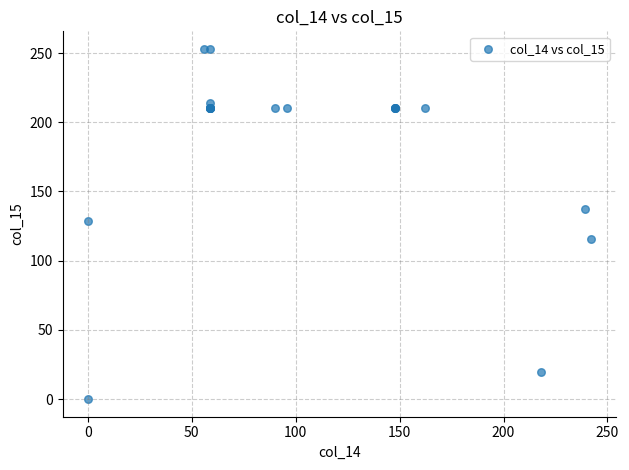

What Y value in the scatter plot is closest to 126?

129